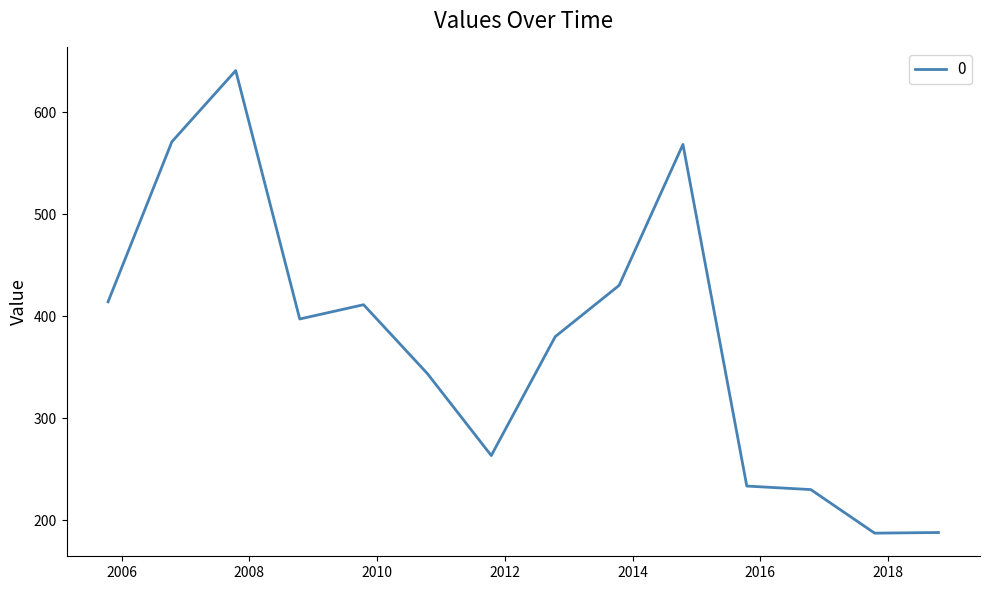

What is the greatest value displayed?

641.1